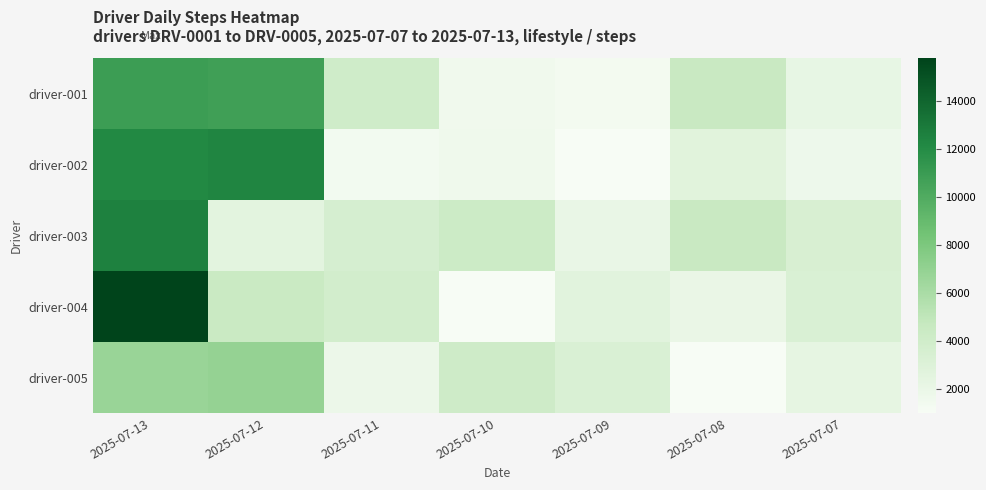

Rank the series at 2025-07-08 from lowest to highest value.

driver-005, driver-004, driver-002, driver-003, driver-001